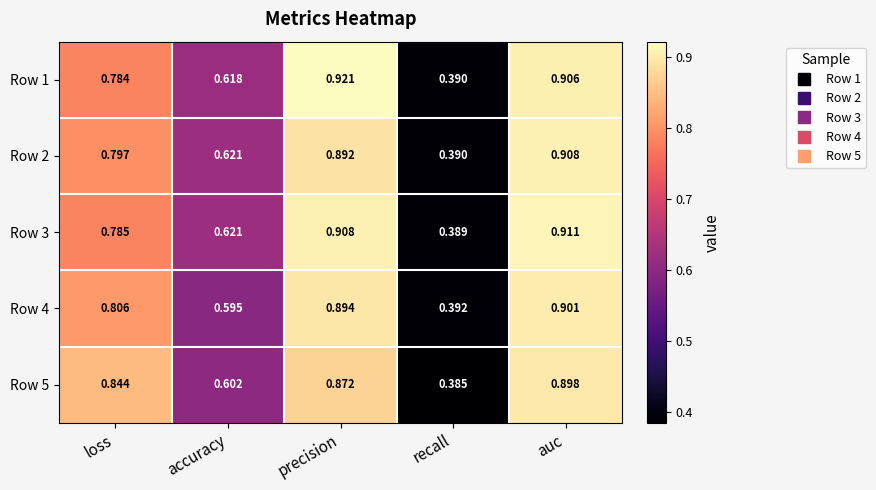

Rank the categories by Row 3 value from highest to lowest.

auc, precision, loss, accuracy, recall